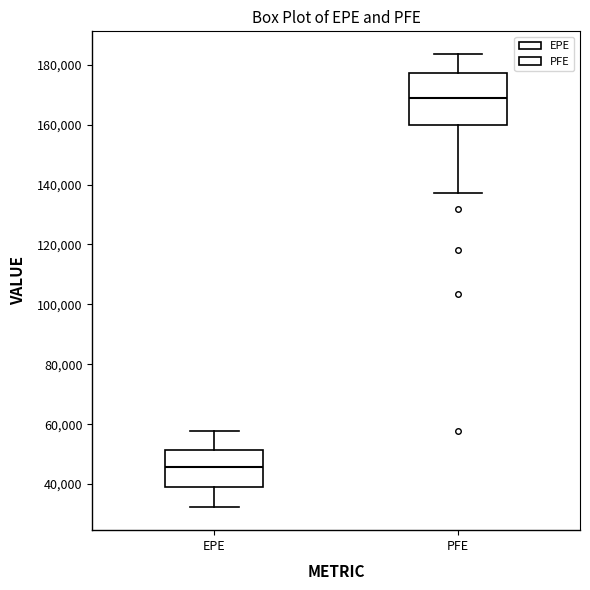

Which box is the tallest, from its lower edge to its upper edge?

PFE